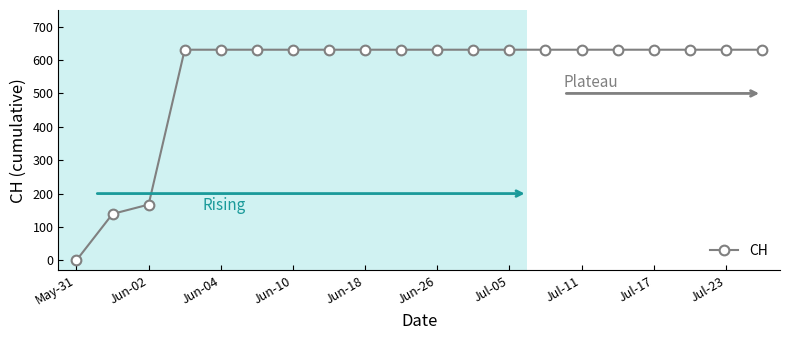

Is this an area chart (filled region under the line)?

No